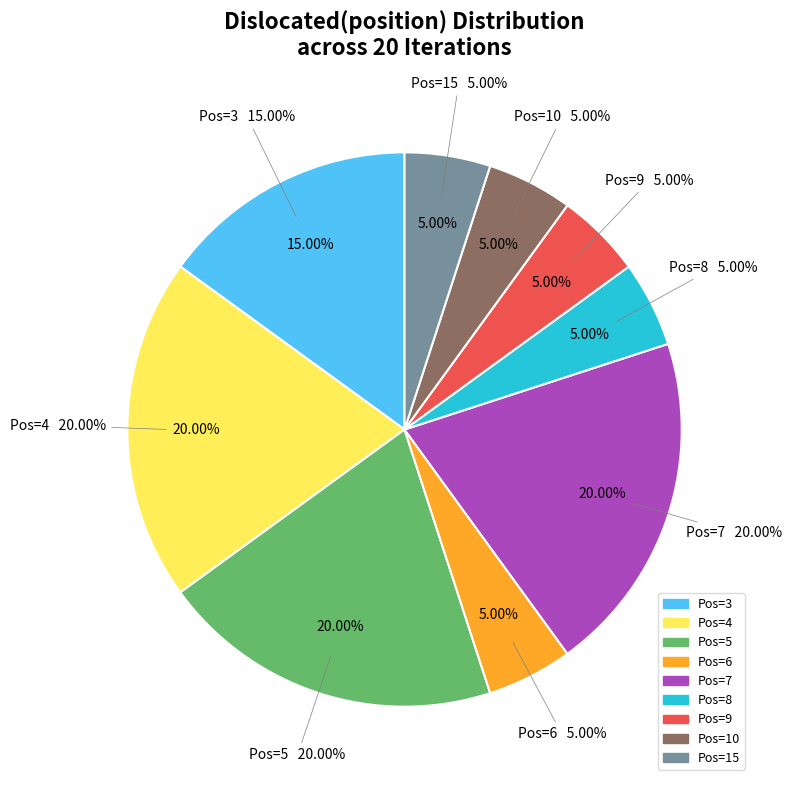

What is the total percentage of 6 and 9?

10.0%